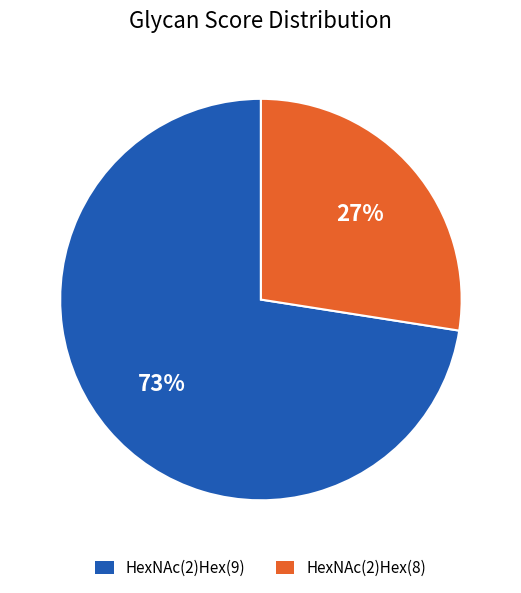

Rank the categories by value from lowest to highest.

HexNAc(2)Hex(8), HexNAc(2)Hex(9)